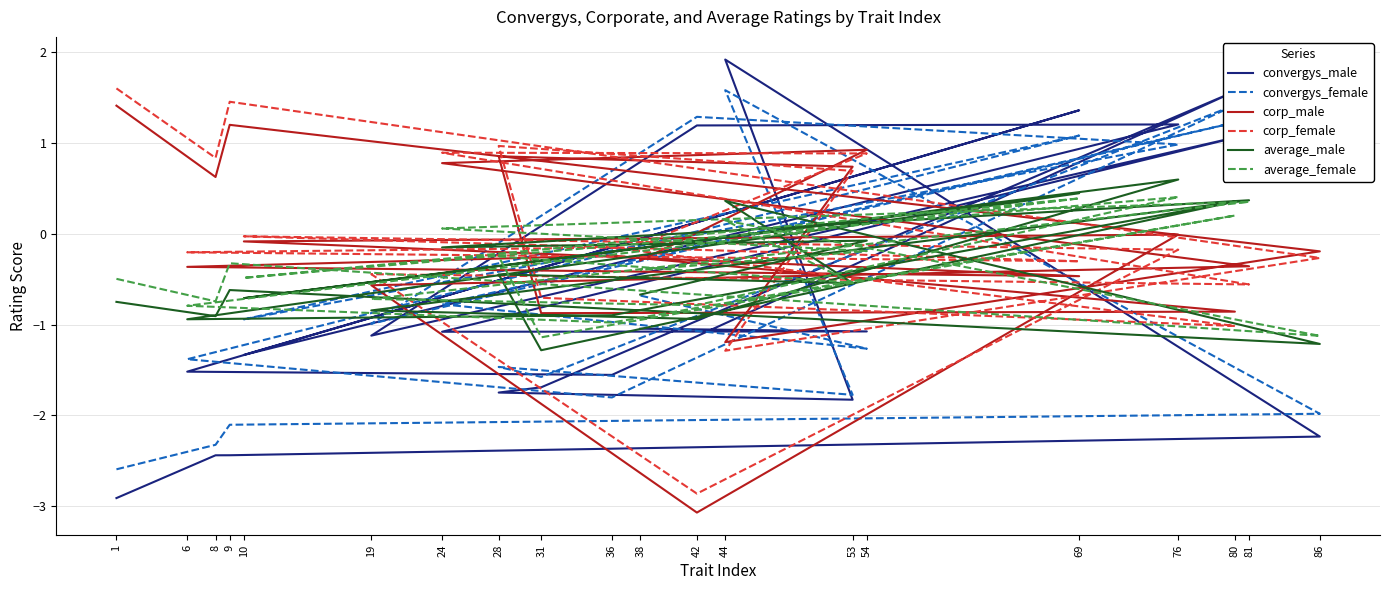

The convergys_male series shows 1.4 at 69. True or false?

True